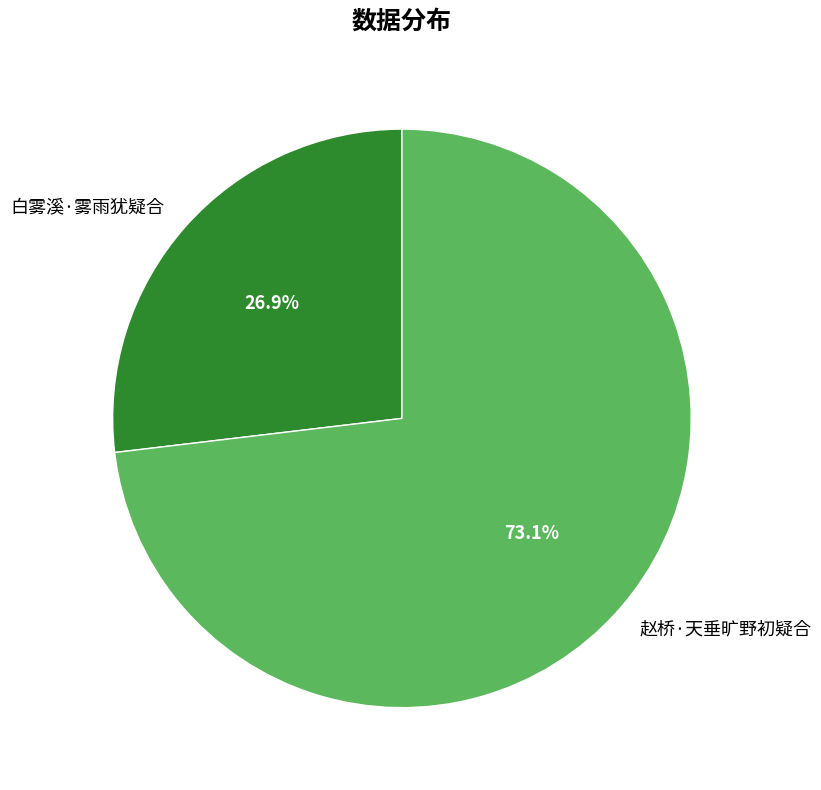

What is the ratio of the value at 白雾溪·雾雨犹疑合 to the value at 赵桥·天垂旷野初疑合?

0.4